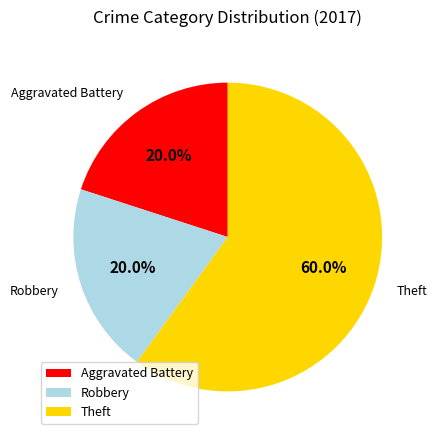

Approximately how many times larger is the value at Aggravated Battery compared to Theft?

0.3